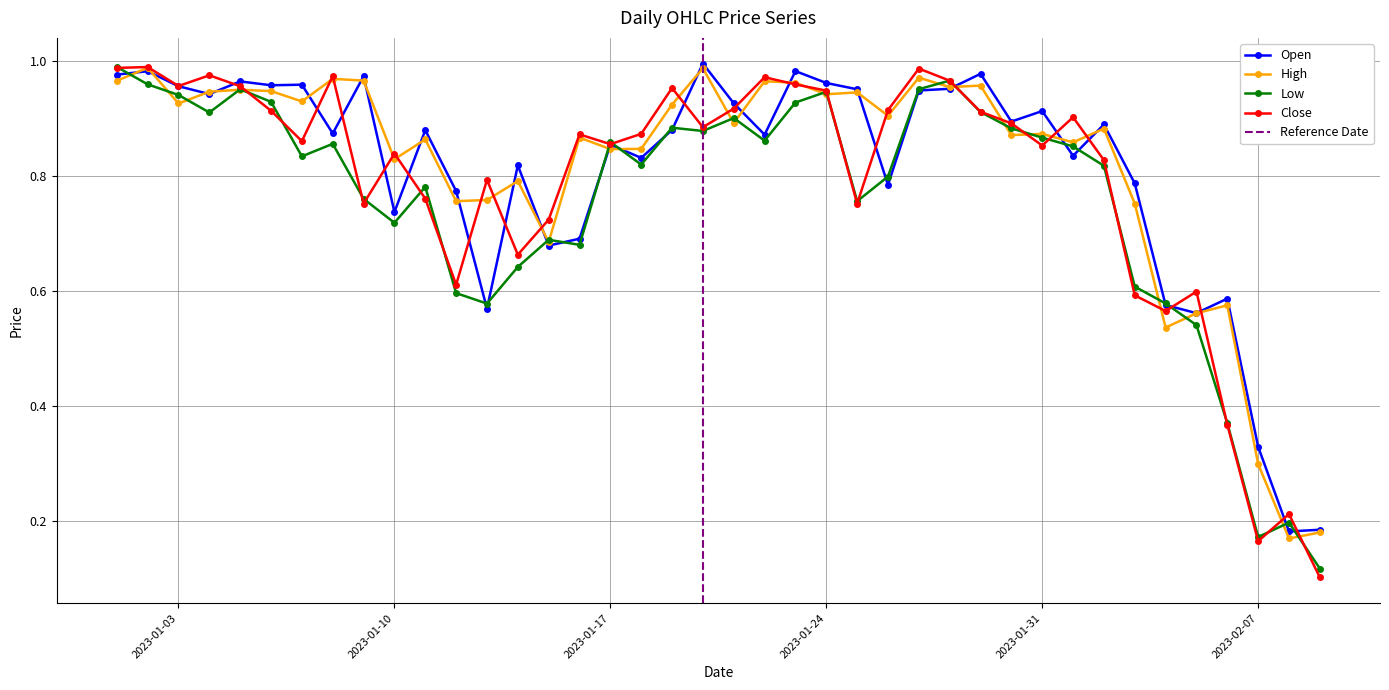

Where do Close and Low first cross each other?

2023-01-01 and 2023-01-02